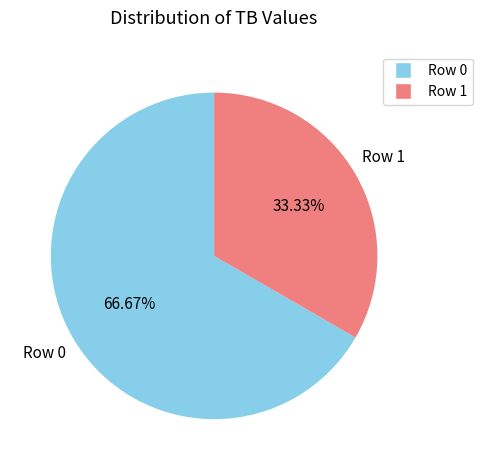

Between Row 1 and Row 0, which is larger?

Row 0